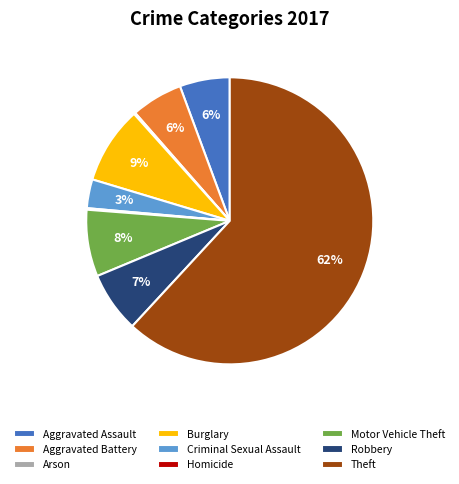

Is it true that Aggravated Assault is 1% of the pie?

False